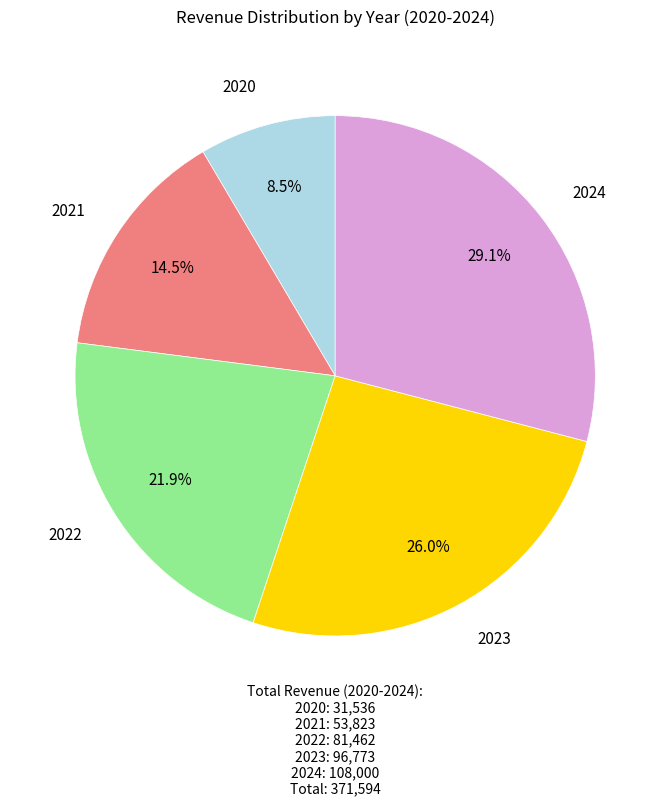

Is it true that 2023 is 13% of the pie?

False